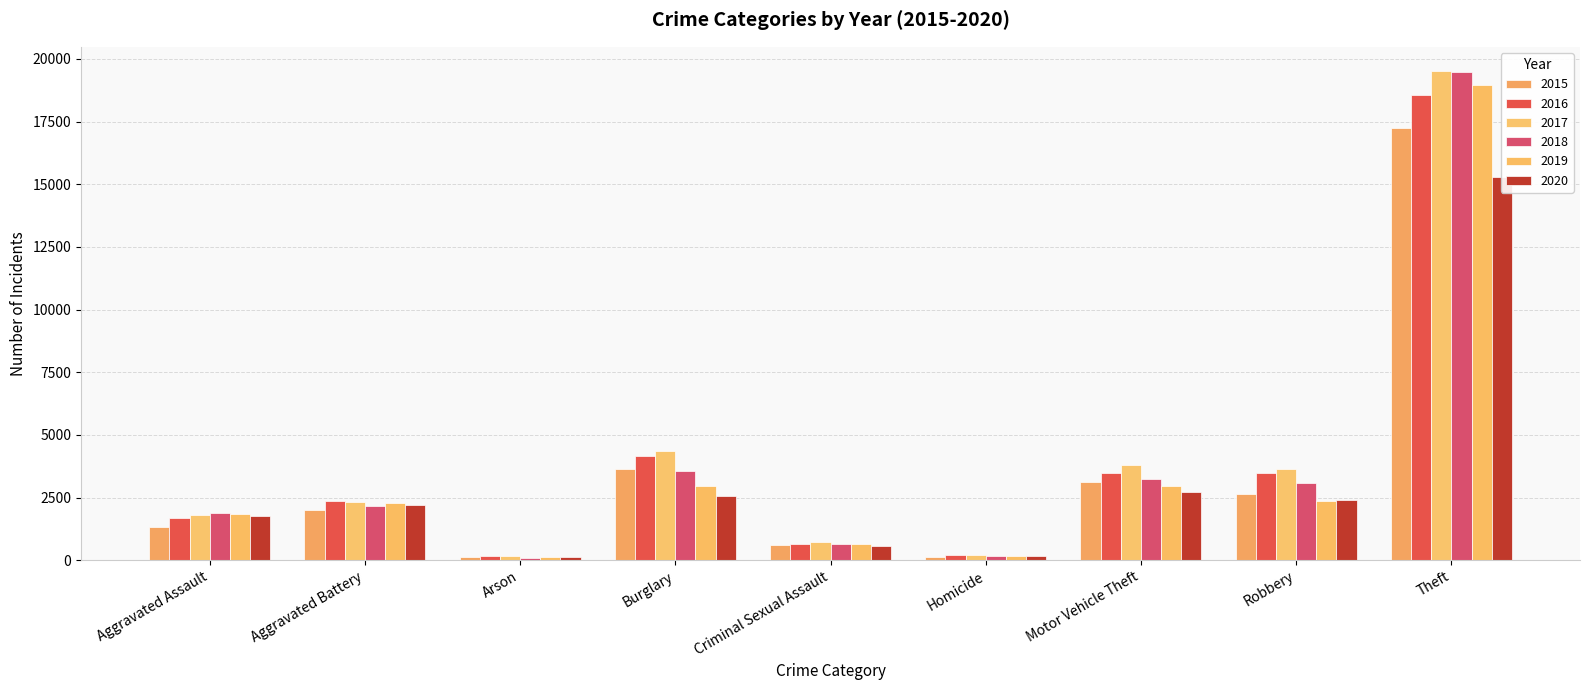

What is the difference between the maximum and minimum values in the 2019 series?

18845